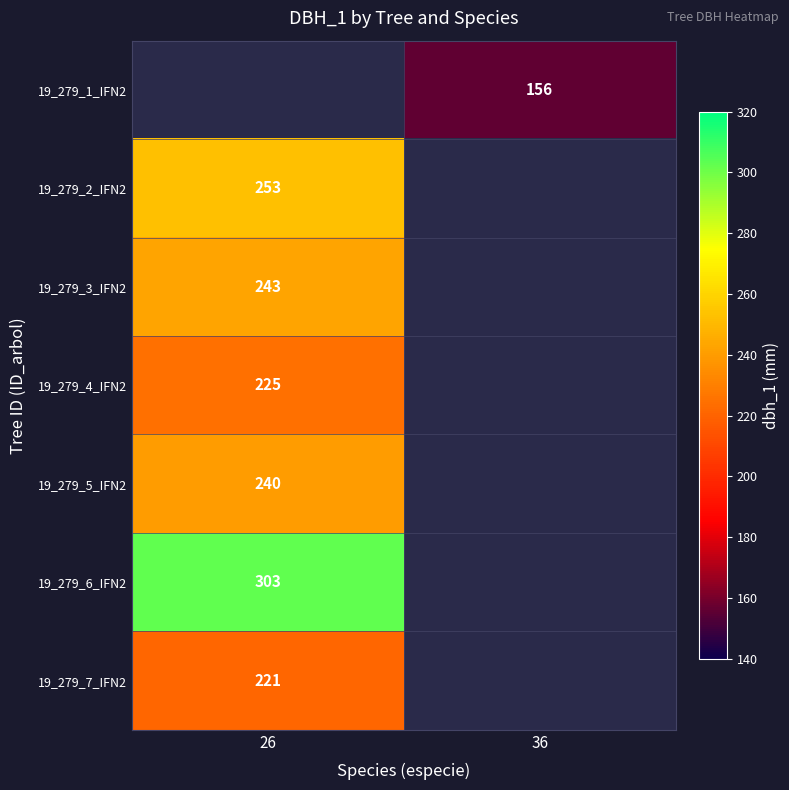

The 19_279_3_IFN2 series shows 243 at 26. True or false?

True